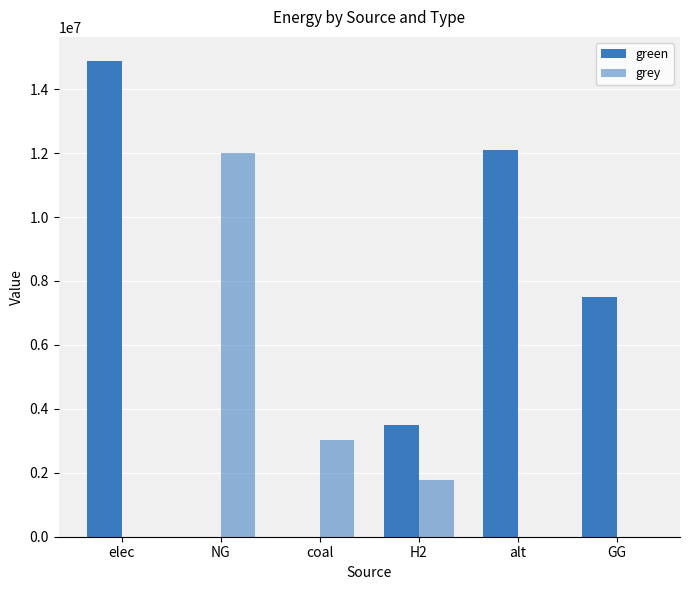

What is the sum of the grey values at coal and GG?

3011702.5